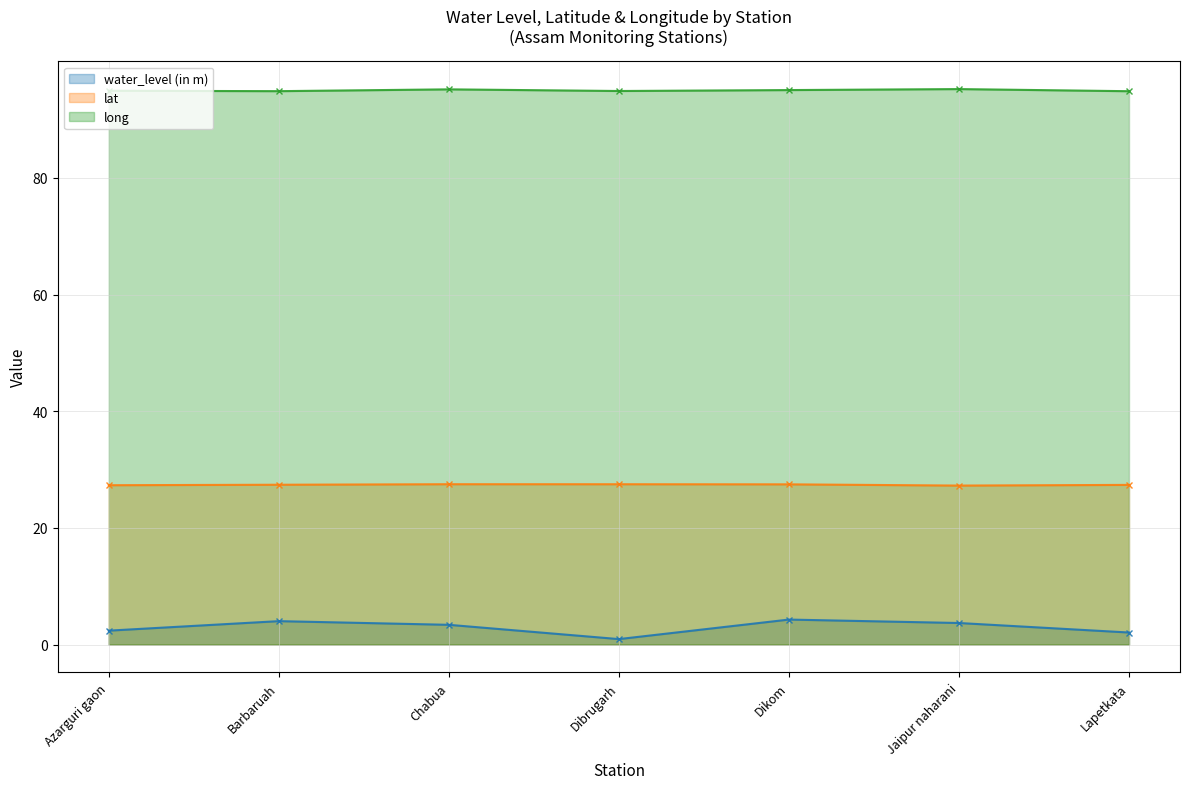

What is the sum of all long values?

665.1